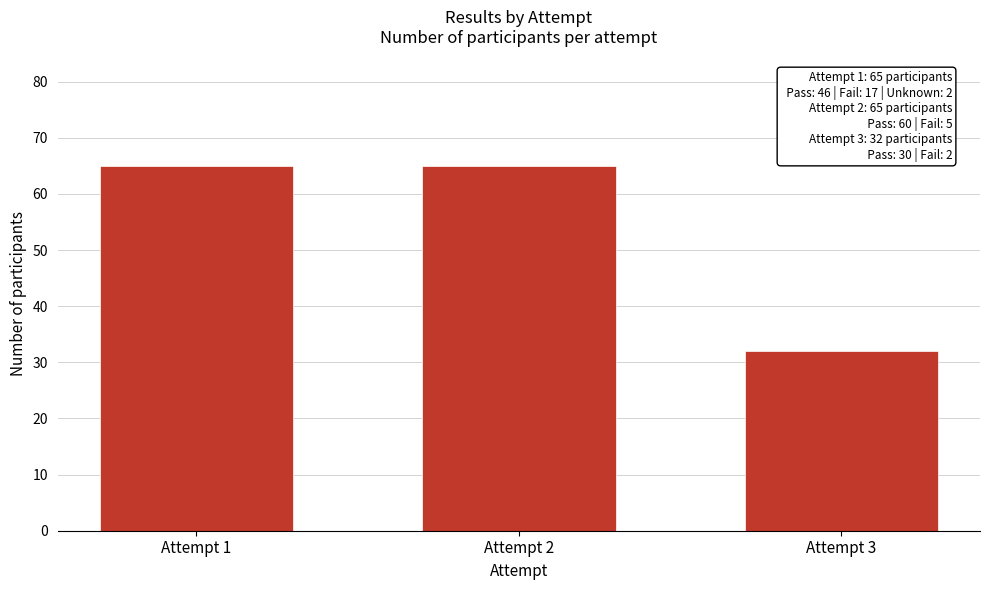

Reading left to right, transcribe all the data shown in this chart.

Attempt 1=65	Attempt 2=65	Attempt 3=32